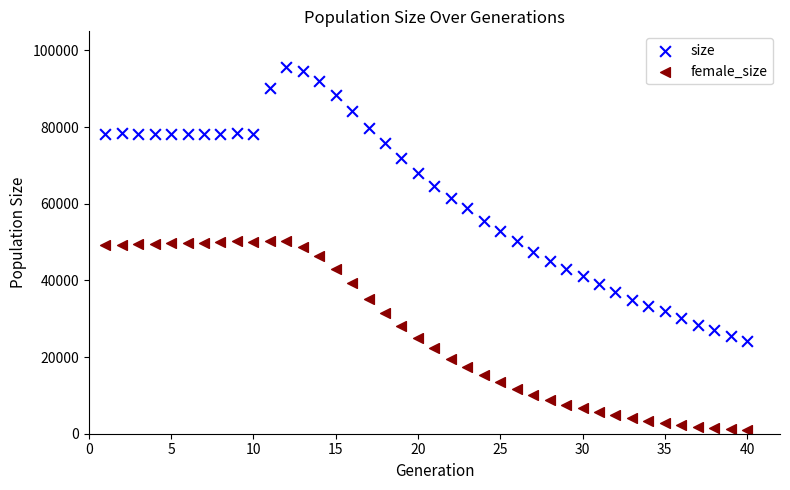

Which series has the largest Y range (max minus min)?

size